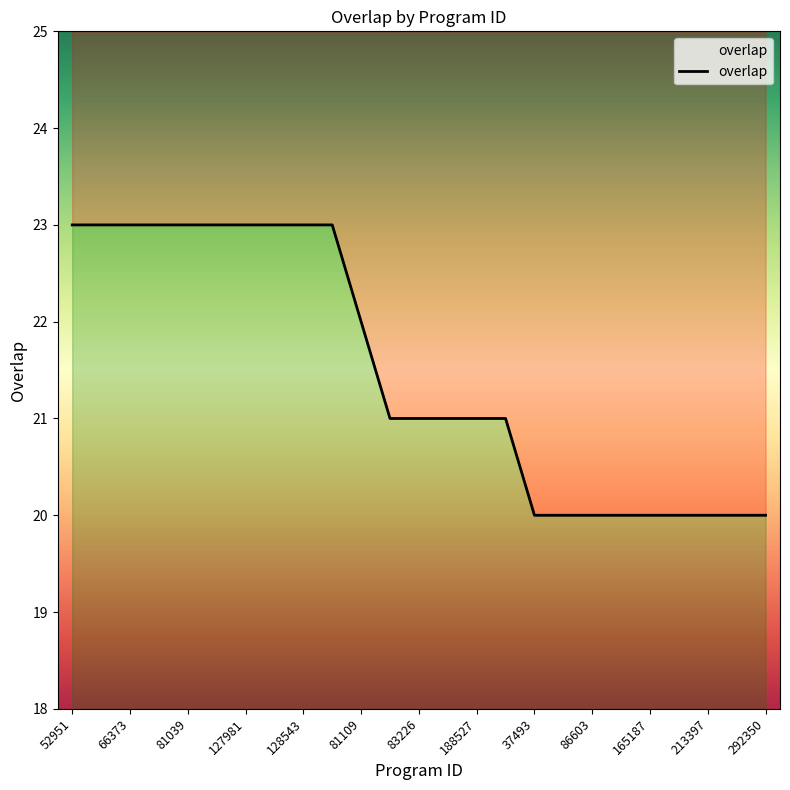

What is the difference between the maximum and minimum values?

3